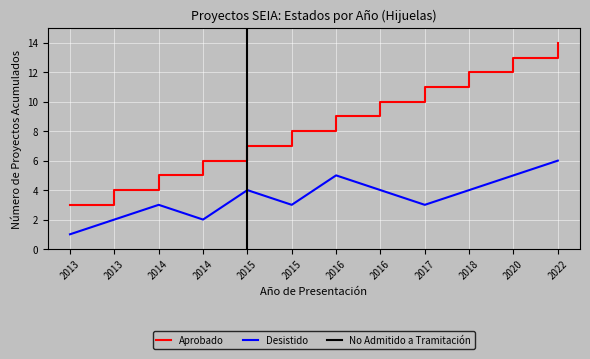

Rank the categories by Desistido value from lowest to highest.

2013, 2013, 2014, 2014, 2015, 2017, 2015, 2016, 2018, 2016, 2020, 2022